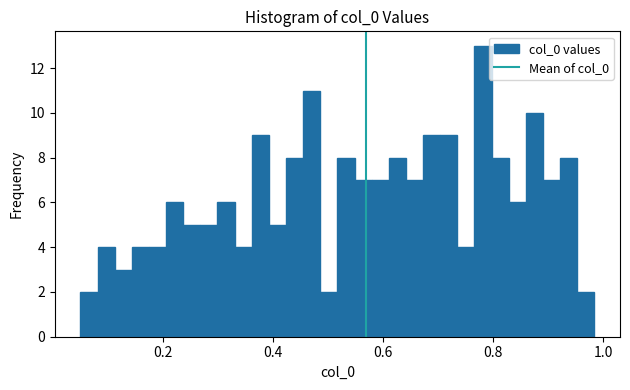

Read against the x-axis, roughly where is the centre of the tallest bar?

0.78